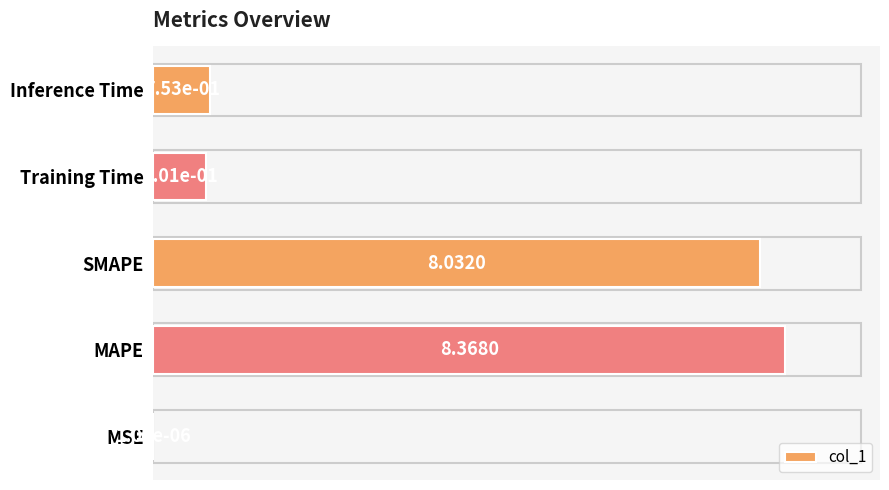

Which has a higher value, Inference Time or Training Time?

Inference Time